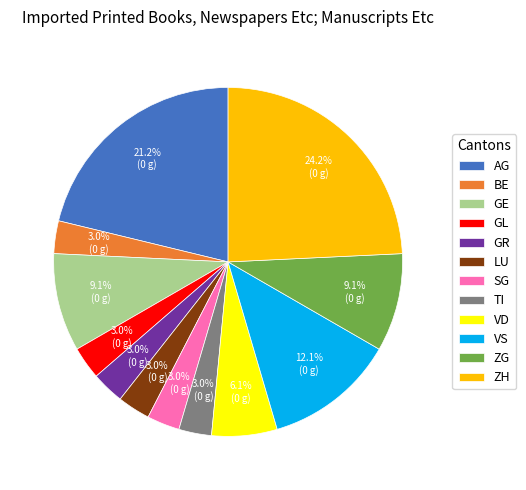

Which category has the biggest portion of the pie?

ZH